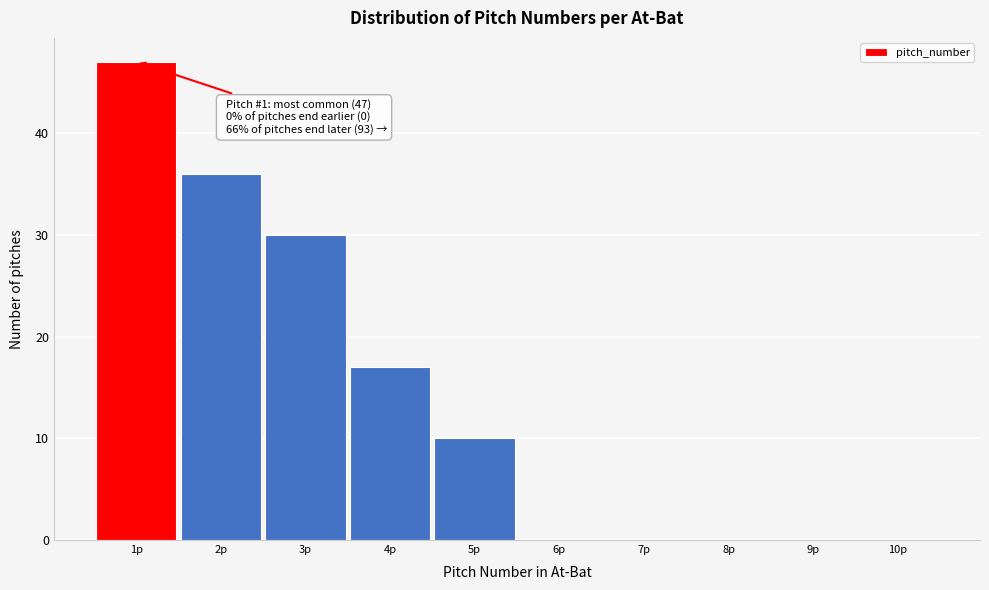

Over which range of the x-axis is the bar tallest?

0.5 to 1.5